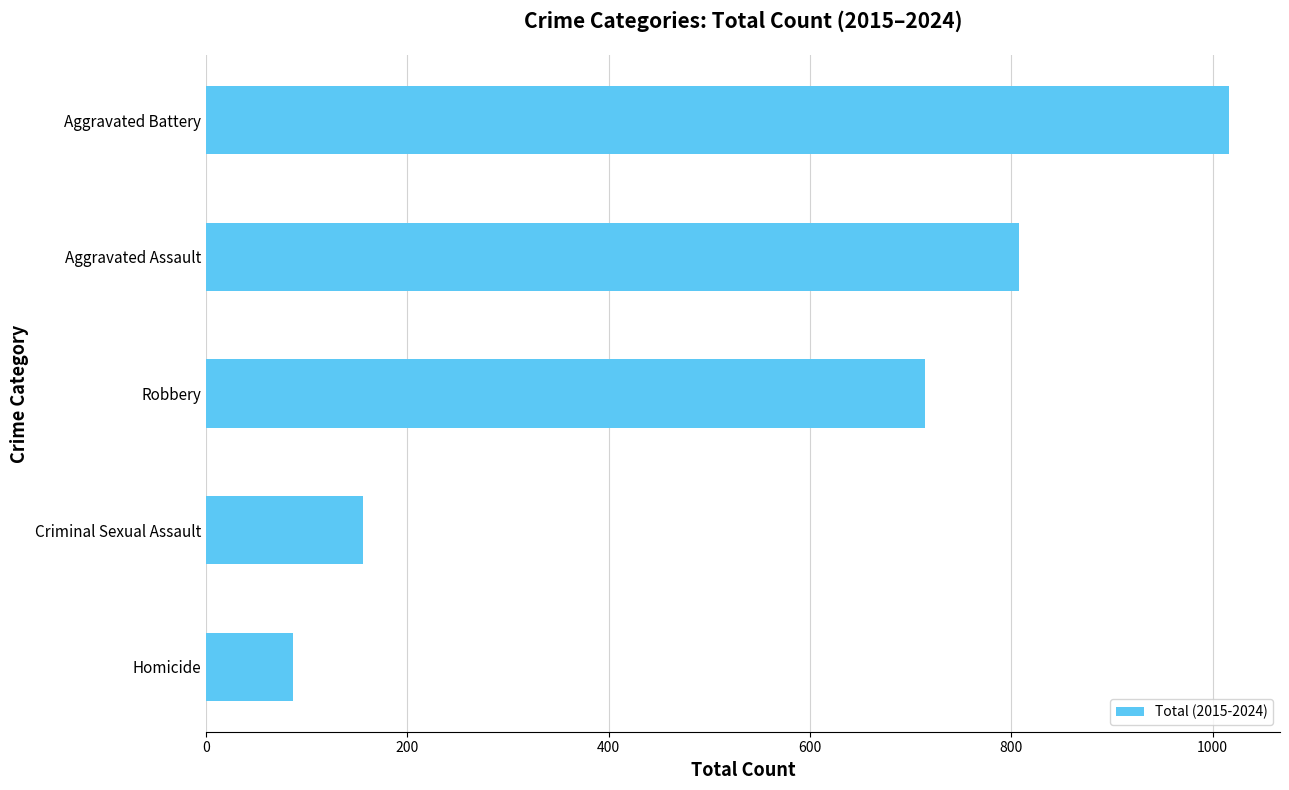

Reading bottom to top, list all the values displayed in this chart.

Homicide=87	Criminal Sexual Assault=156	Robbery=714	Aggravated Assault=808	Aggravated Battery=1016